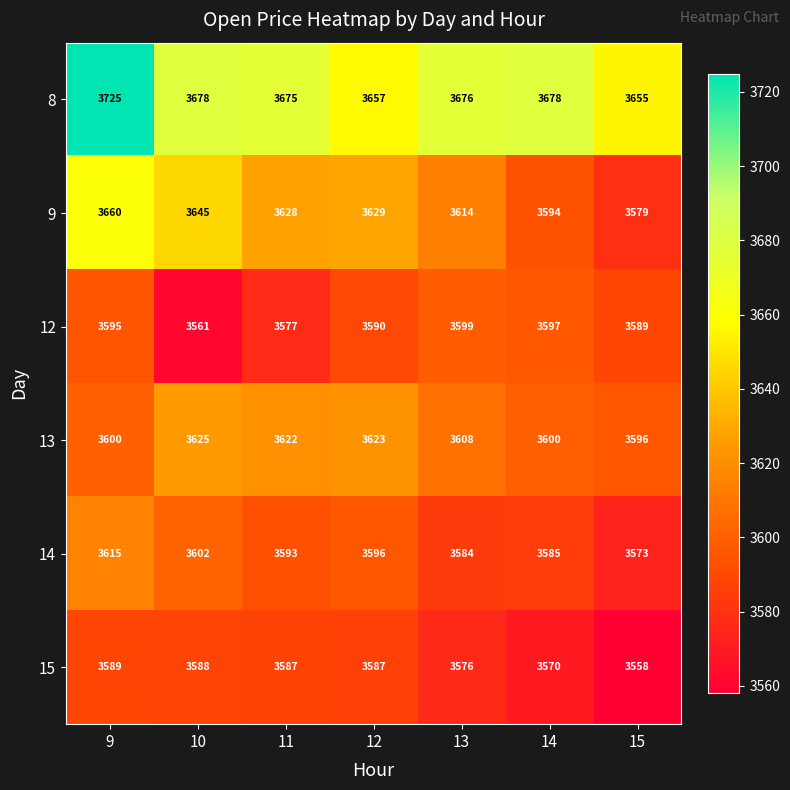

Which series has the widest spread of values?

9